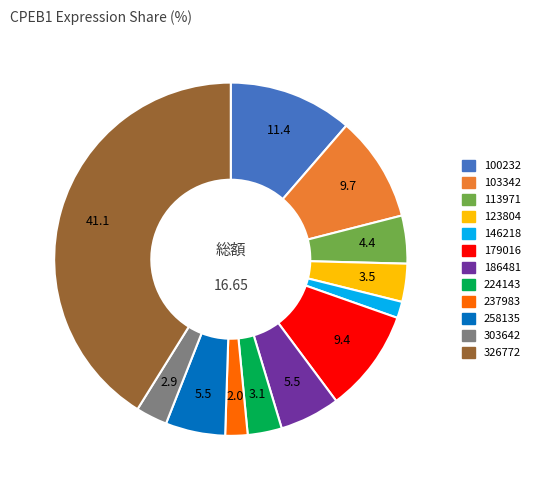

Does 146218 account for over 50% of the chart?

No